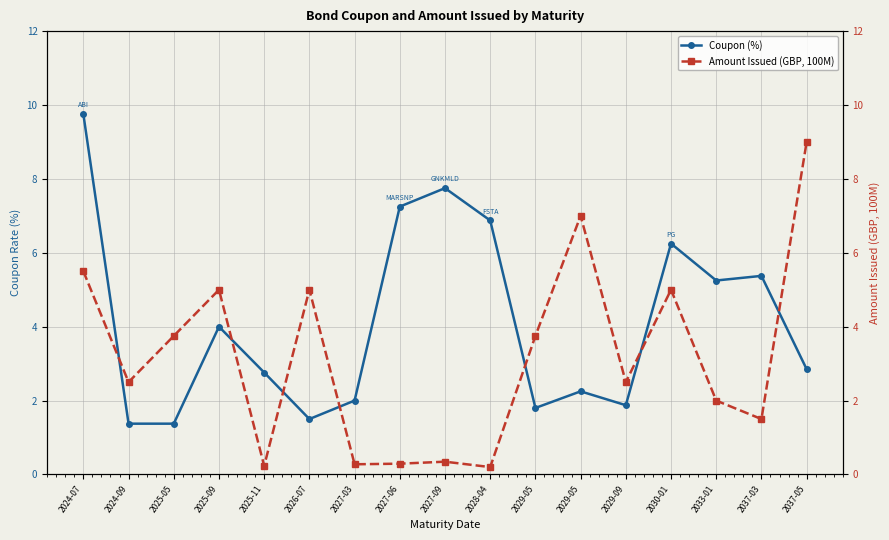

At which category is the sum across all series the highest?

2024-07